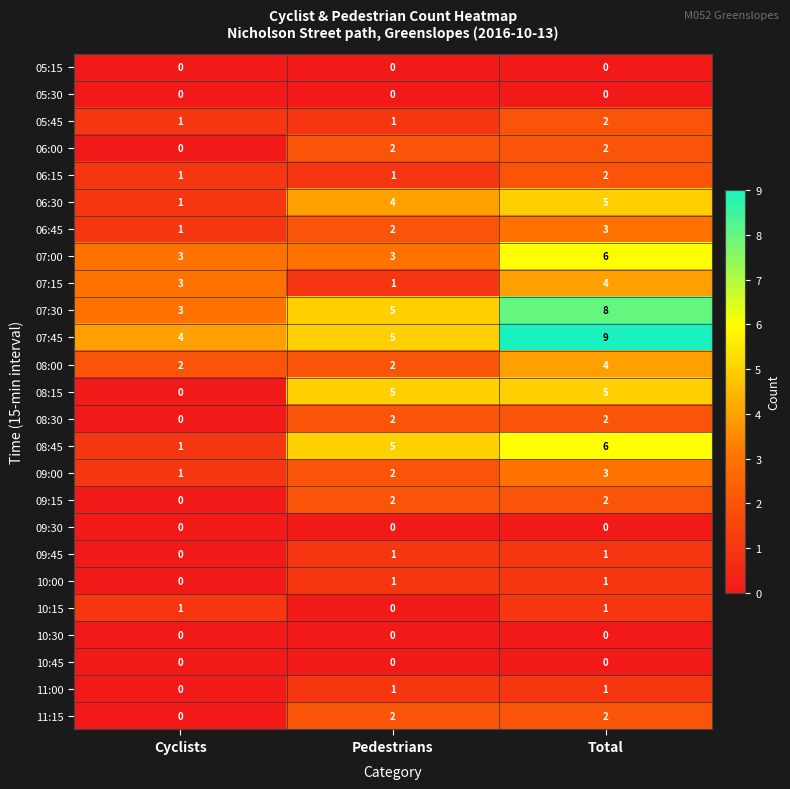

Is it true that 11:15 equals 0 at Cyclists?

True